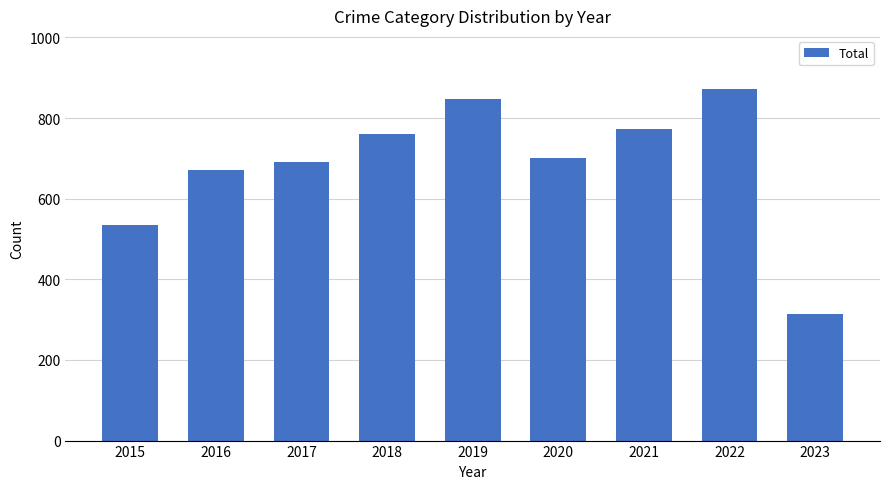

True or false: the data shows 873 at 2022.

True